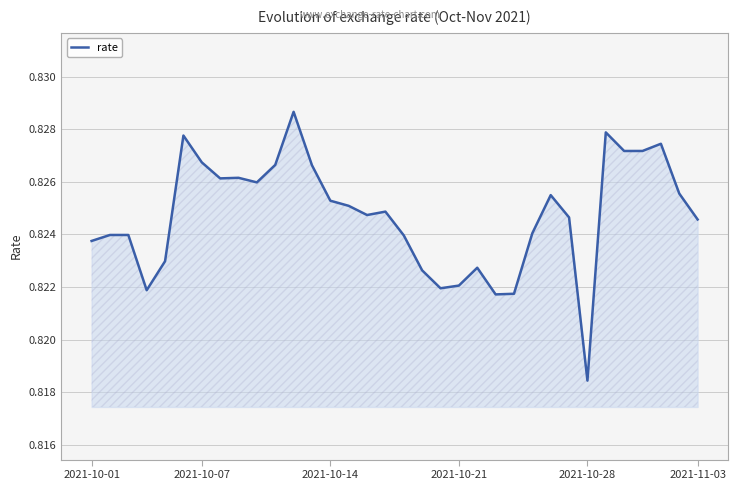

How many lines are shown in the chart?

1